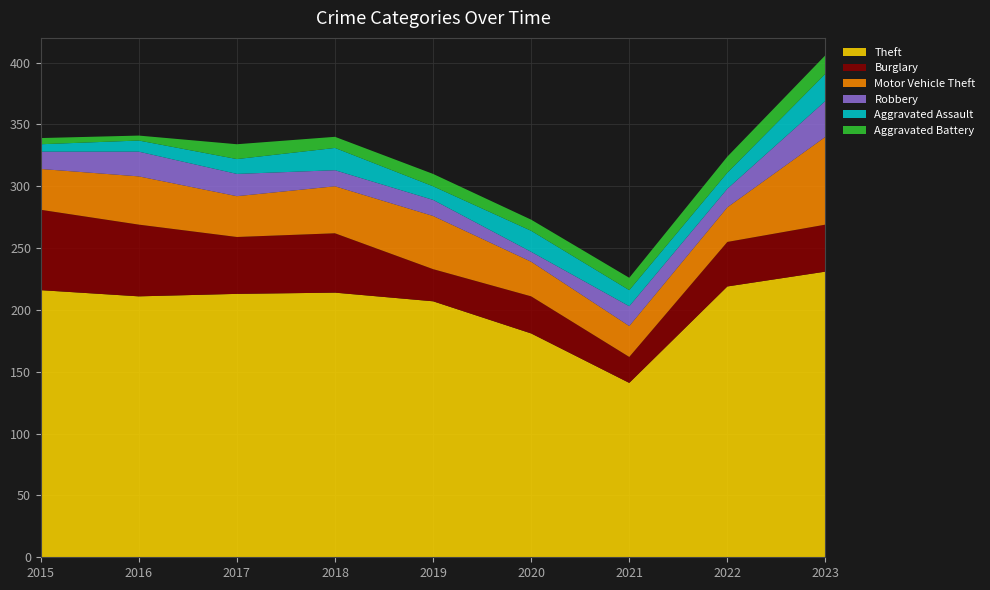

Reading right to left, what are all the values shown in this chart?

Theft: 231	219	141	181	207	214	213	211	216
Burglary: 38	36	21	30	26	48	46	58	65
Motor Vehicle Theft: 71	28	25	28	43	38	33	39	33
Robbery: 29	15	16	8	13	13	18	20	14
Aggravated Assault: 22	13	13	17	11	18	12	9	6
Aggravated Battery: 15	13	10	9	10	9	12	4	5